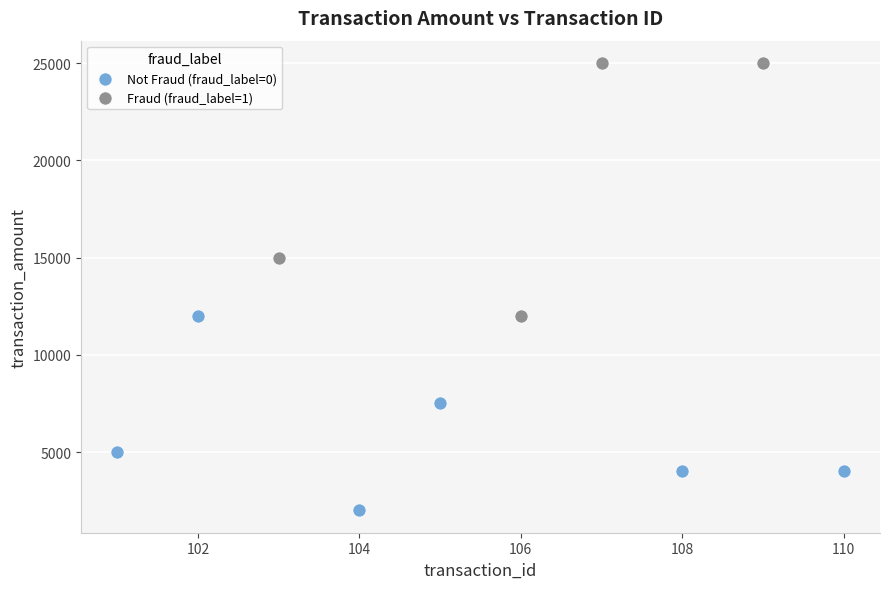

What are all the series names shown in the legend?

Not Fraud (fraud_label=0), Fraud (fraud_label=1)